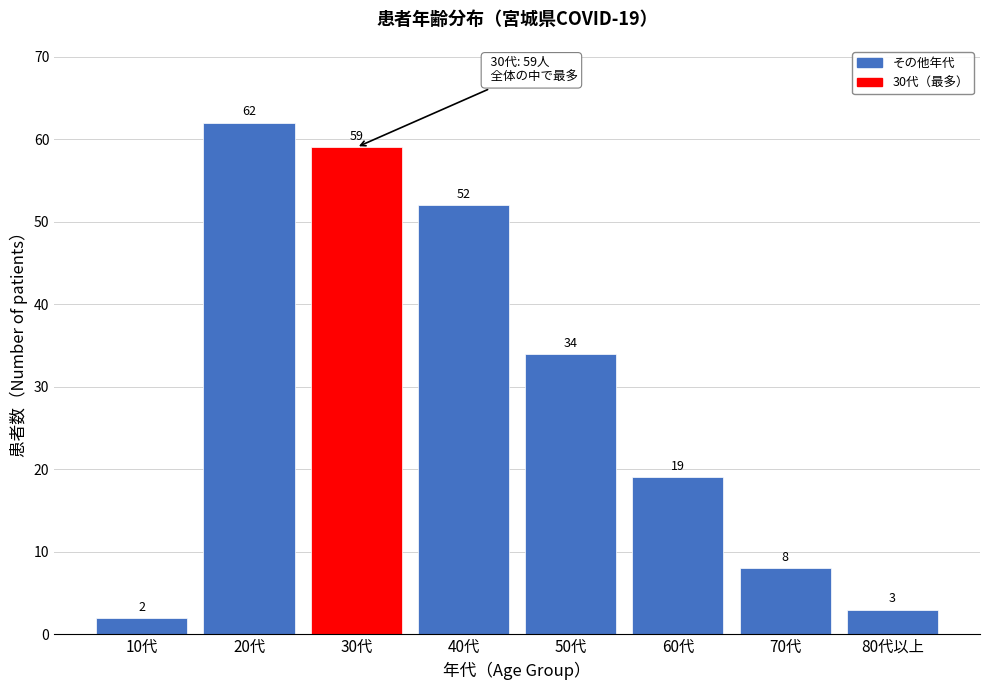

Reading left to right, what are all the values shown in this chart?

10代=2	20代=62	30代=59	40代=52	50代=34	60代=19	70代=8	80代以上=3